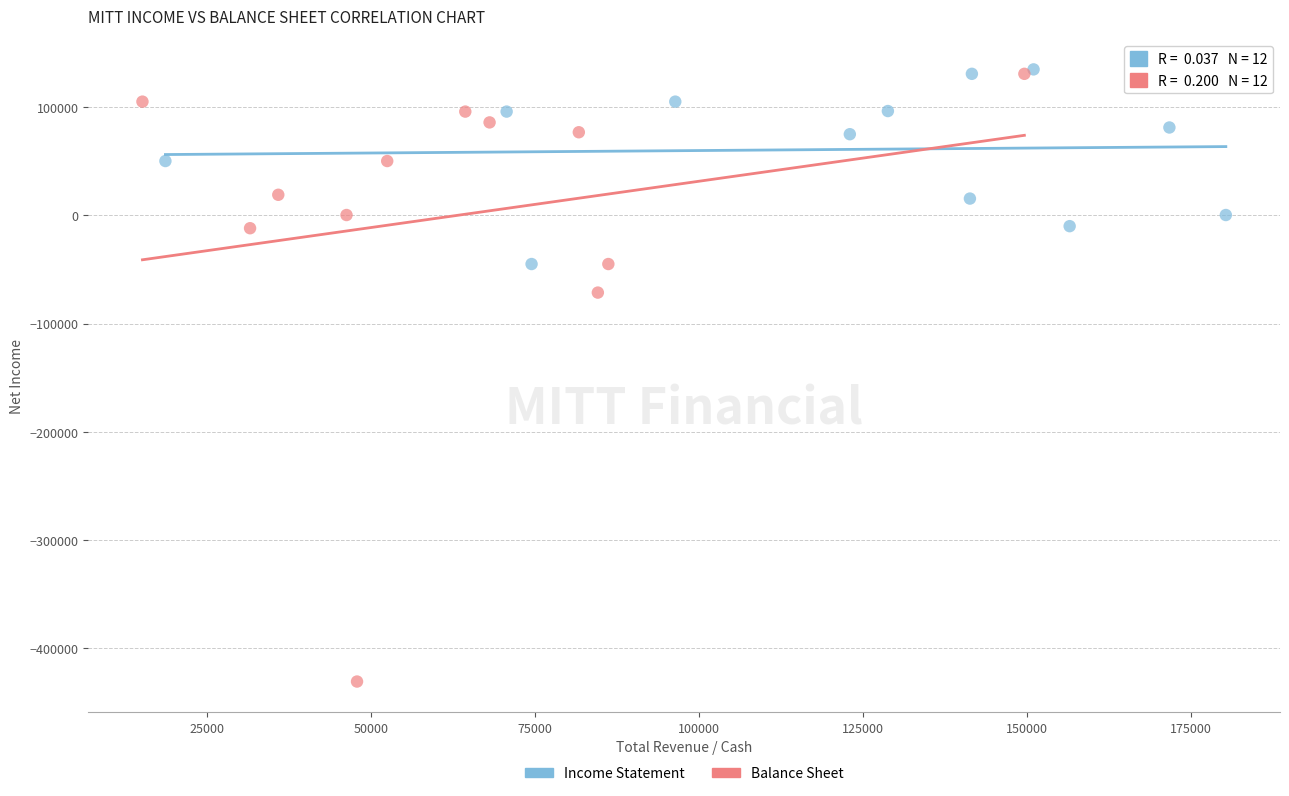

Which series contains the lowest Y value?

Balance Sheet